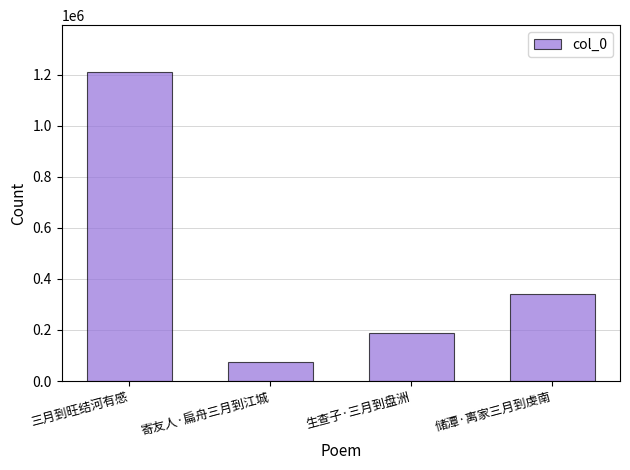

What is the ratio of the value at 储潭·离家三月到虔南 to the value at 生查子·三月到盘洲?

1.8